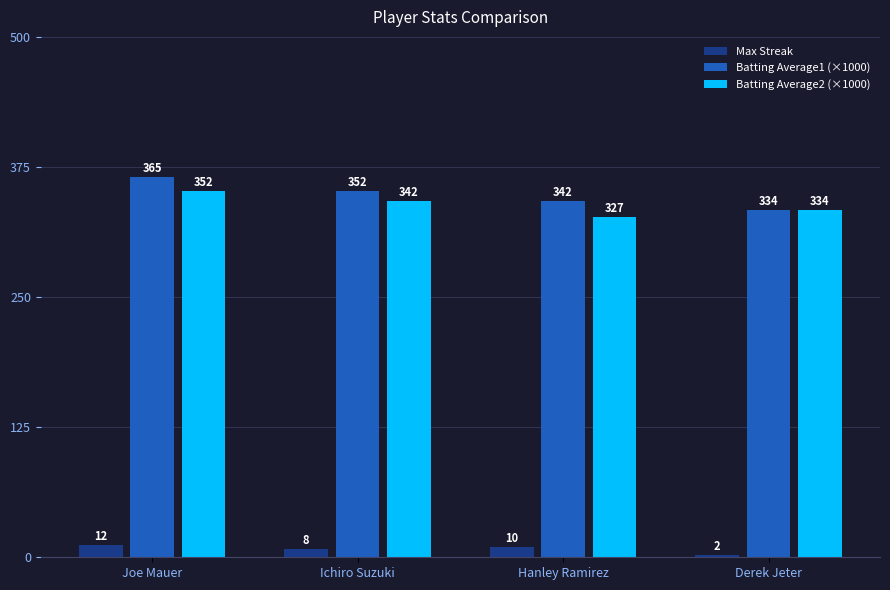

What is the label of the 1st bar from the right?

Derek Jeter